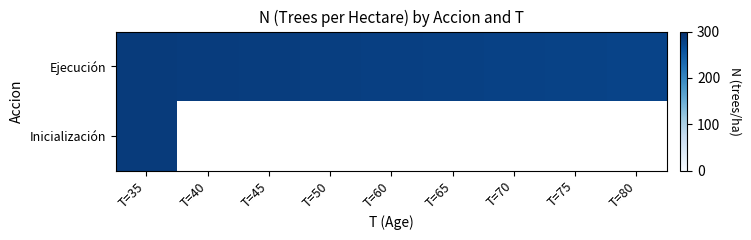

At which label does Ejecución first exceed 281?

T=35